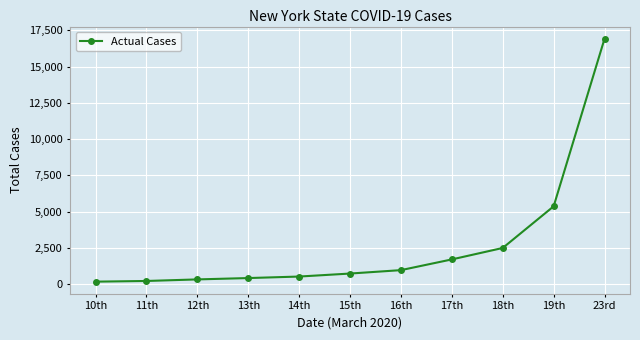

What position from the right is 17th?

4